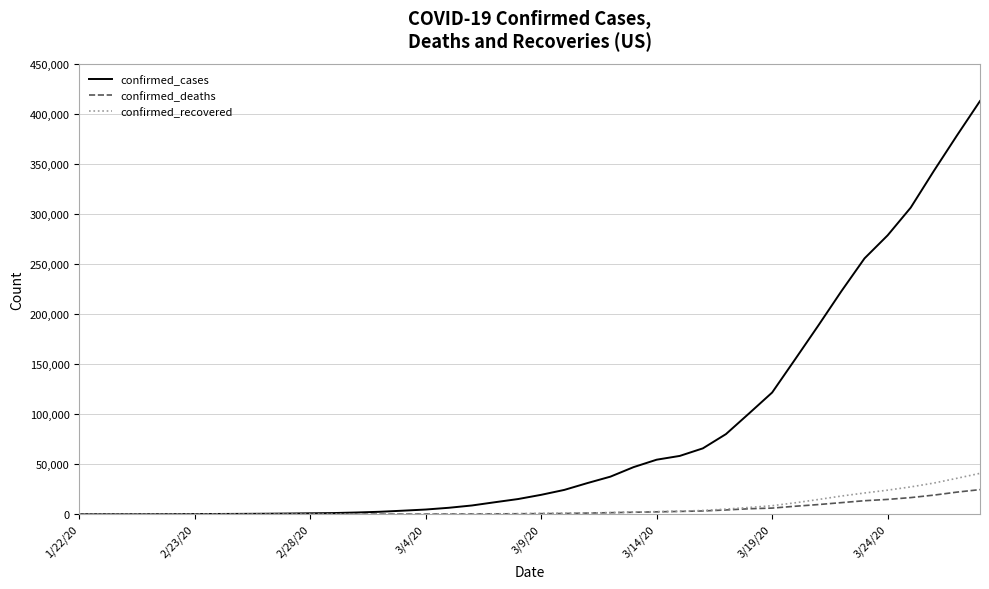

Which series has the largest range (max minus min)?

confirmed_cases